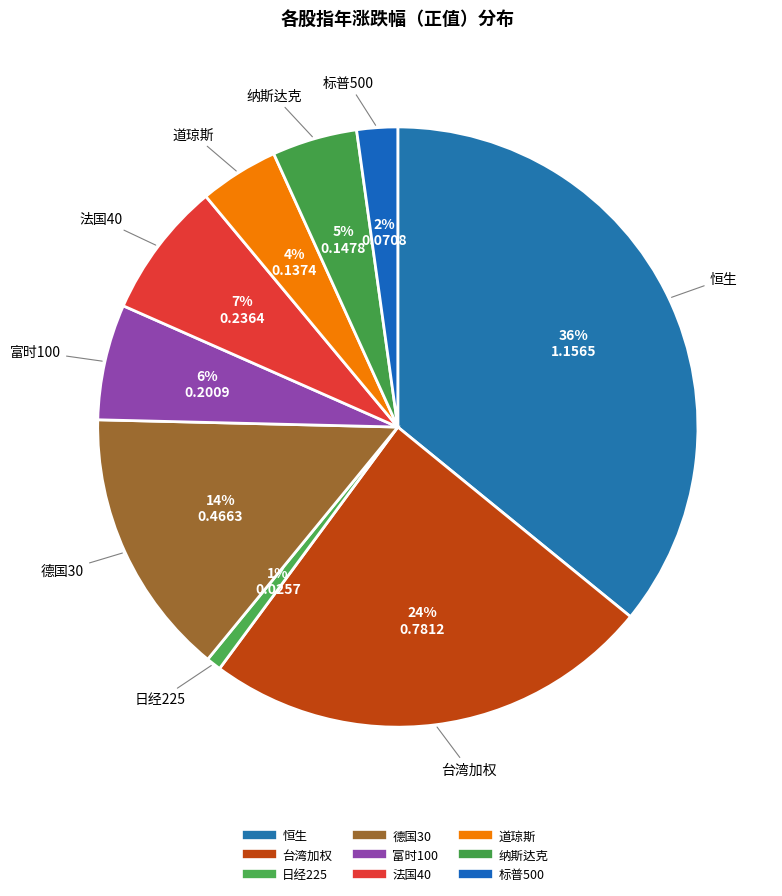

Between 台湾加权 and 日经225, which is larger?

台湾加权